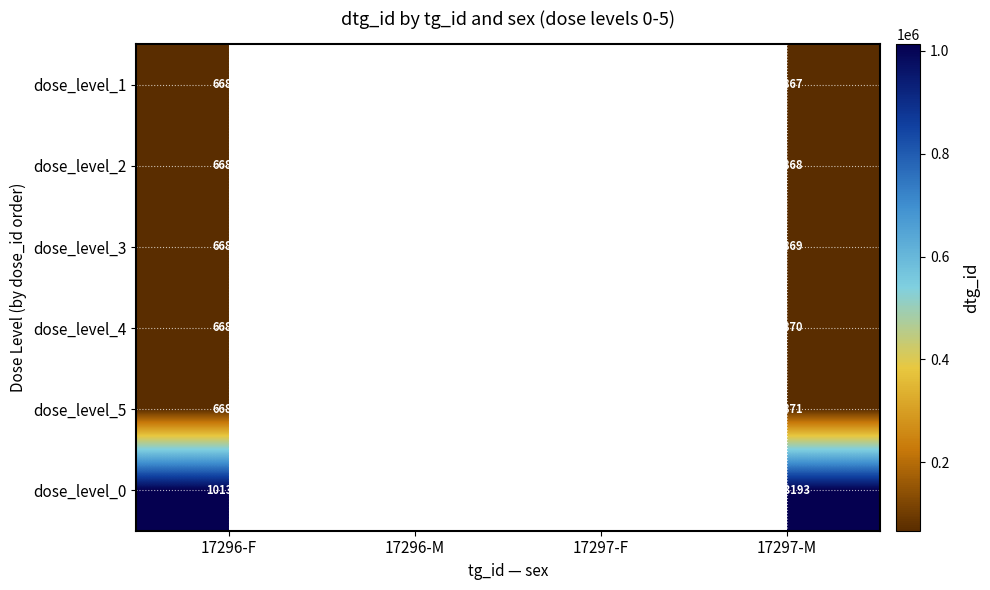

True or false: dose_level_0 has a value of 434812 at 17296-F.

False